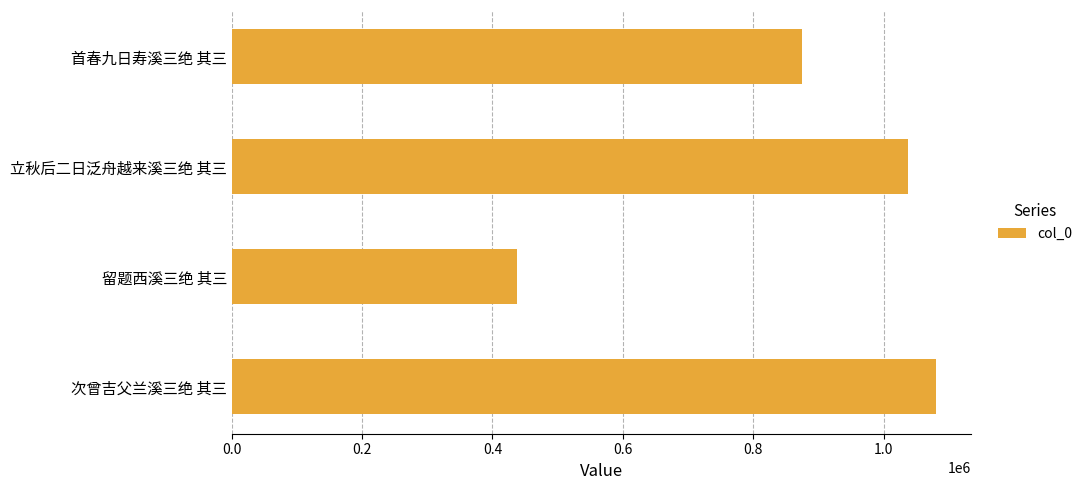

What is the sum of all values?

3430910